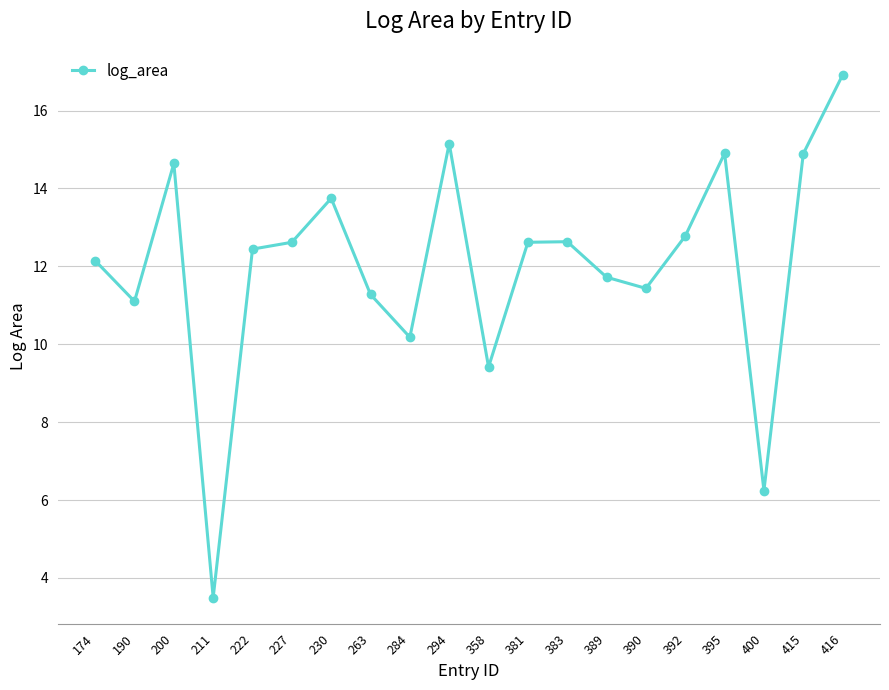

What is the difference between the maximum and minimum values?

13.4